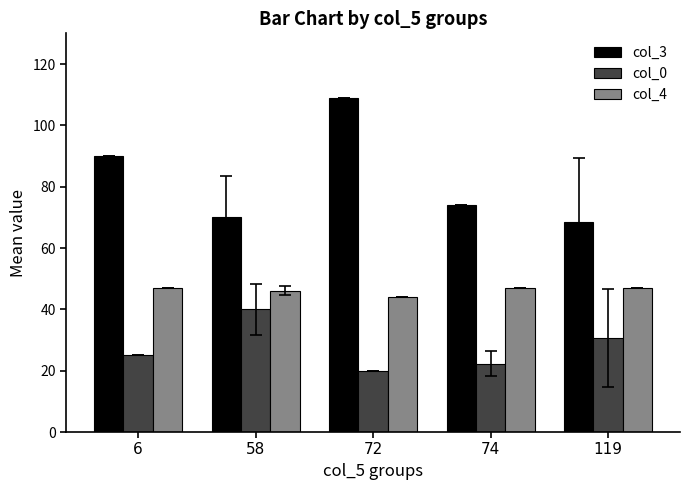

What is the value of the col_4 bar at the 1st from the left?

47.0